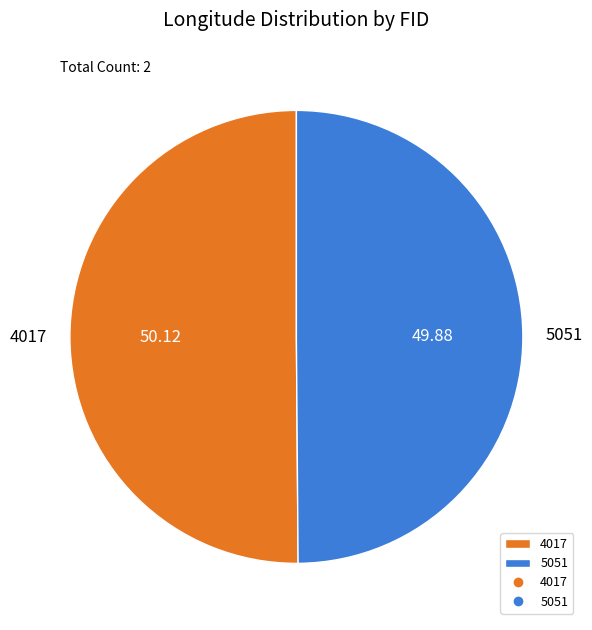

Combined, do 4017 and 5051 account for over 50%?

Yes